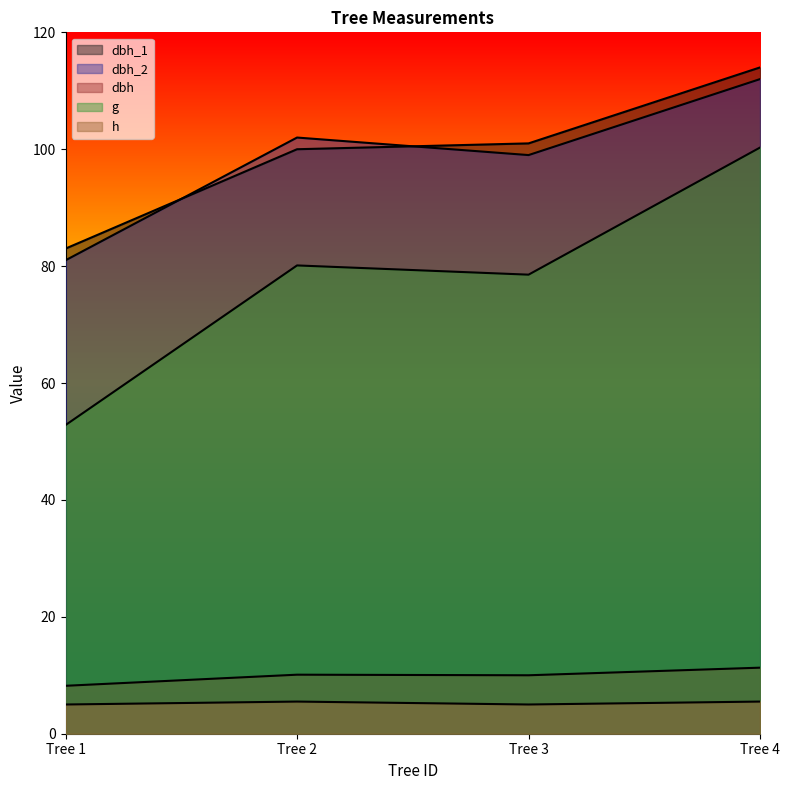

True or false: dbh_2 and g intersect in this chart.

False